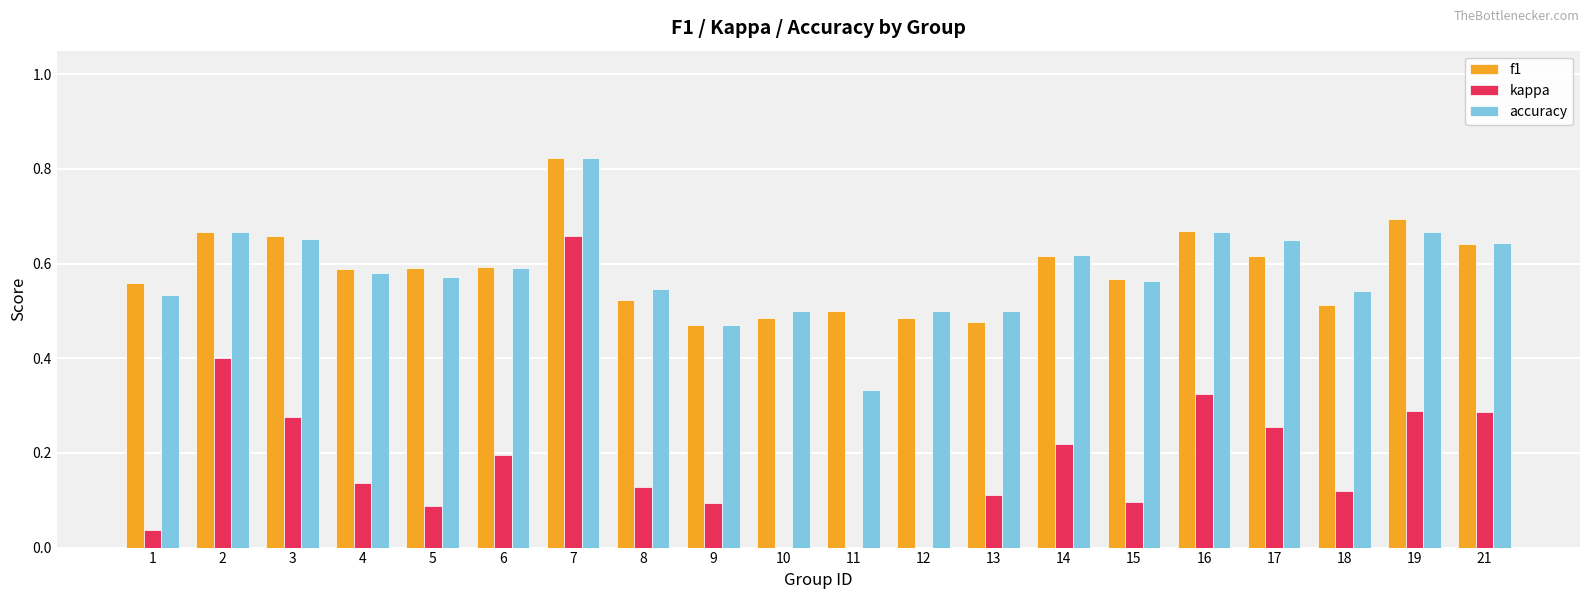

The value of f1 at 4 is 0.9. True or false?

False